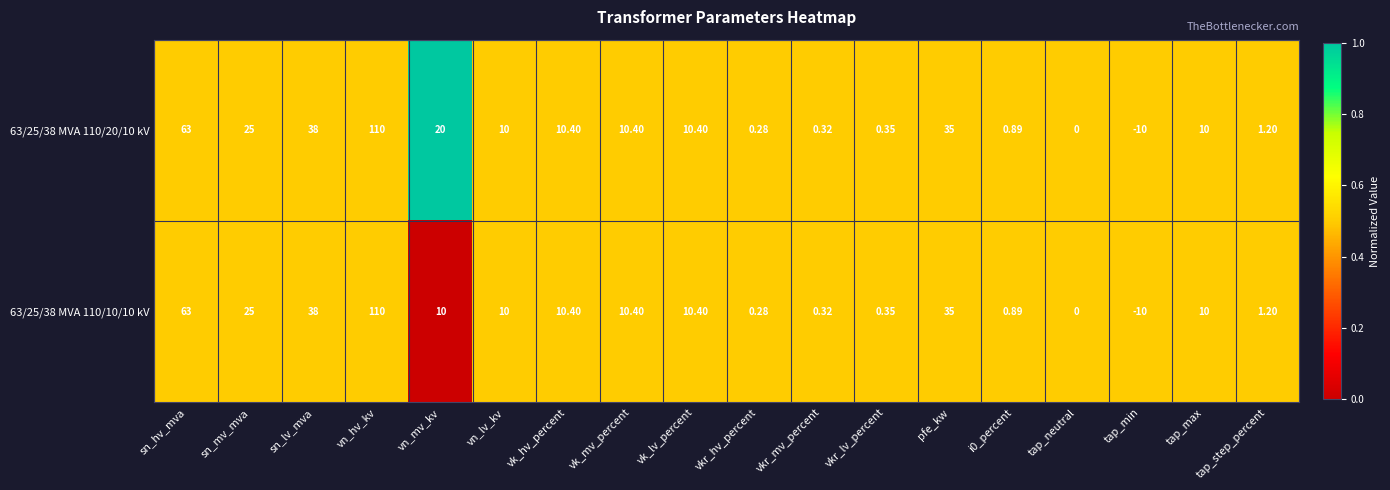

Which label corresponds to the largest value in the chart?

vn_hv_kv